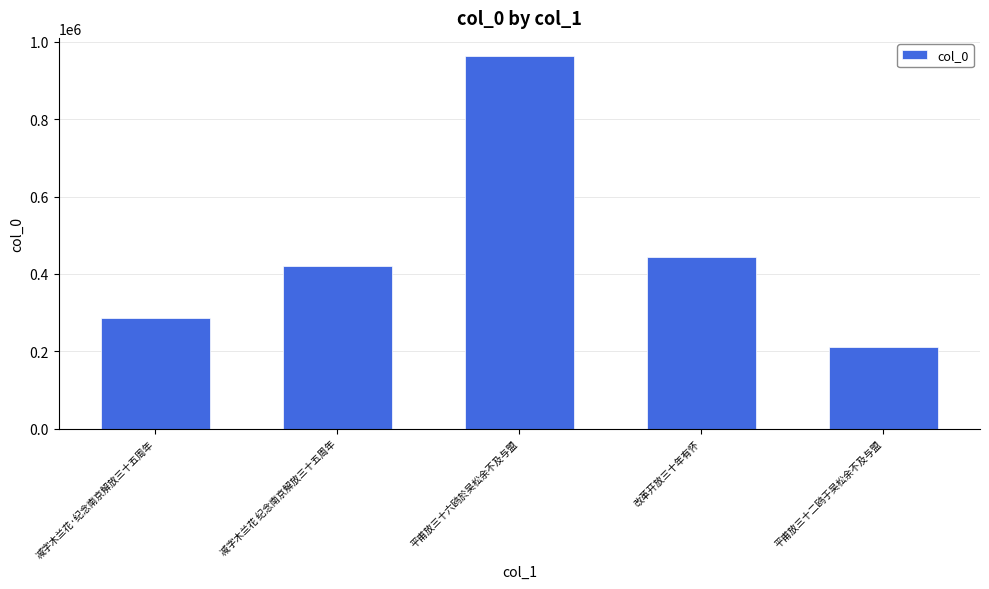

Rank the categories by value from highest to lowest.

平甫放三十六鸥於吴松余不及与盟, 改革开放三十年有怀, 减字木兰花 纪念南京解放三十五周年, 减字木兰花·纪念南京解放三十五周年, 平甫放三十二鸥于吴松余不及与盟